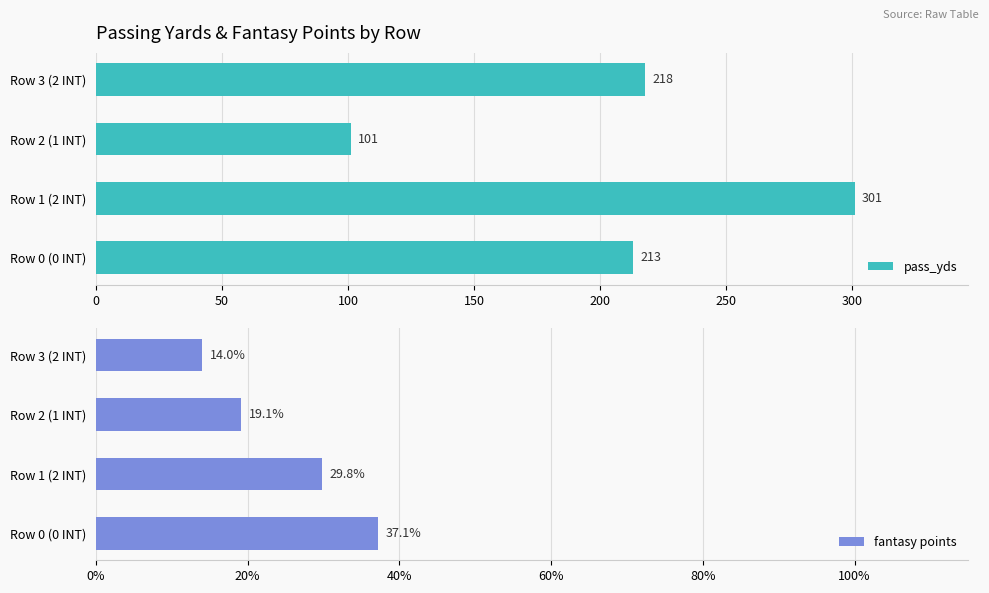

Which category has the lowest value in the pass_yds series?

Row 2 (1 INT)